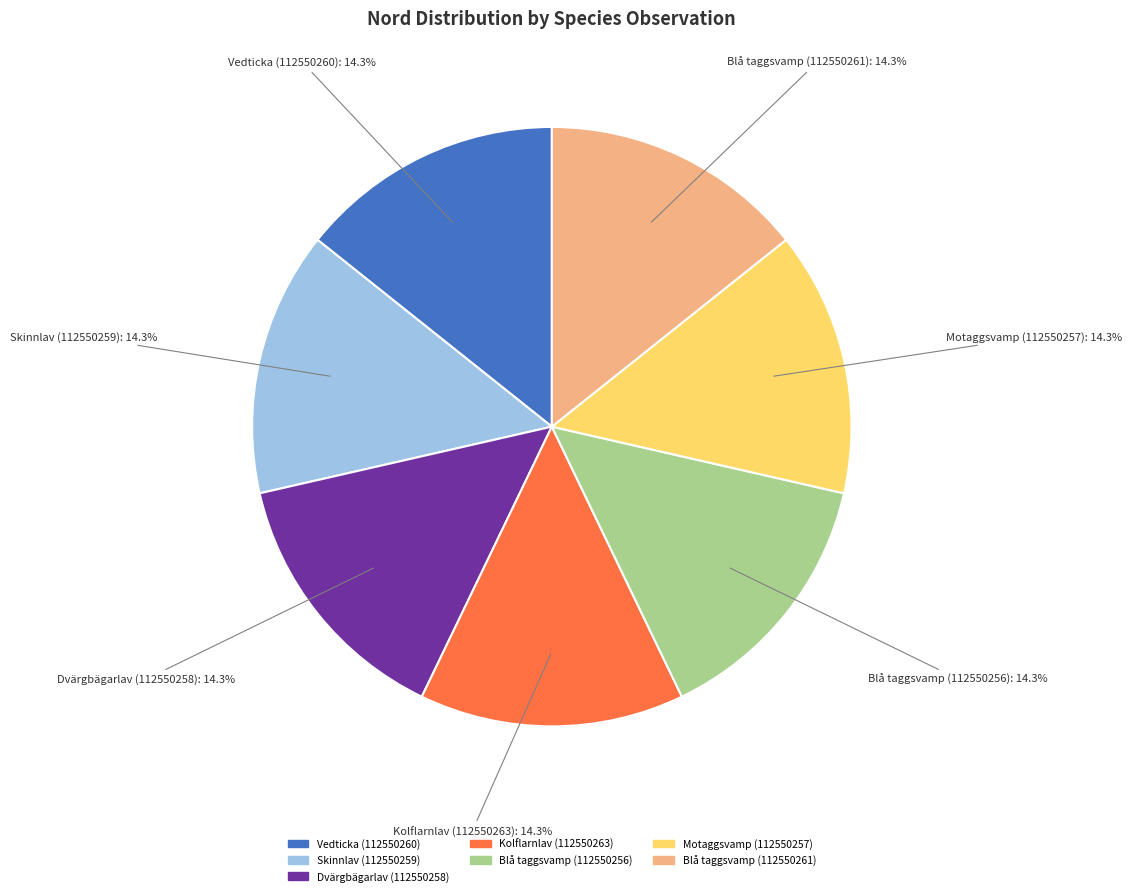

Is there any slice that represents more than half of the pie?

No